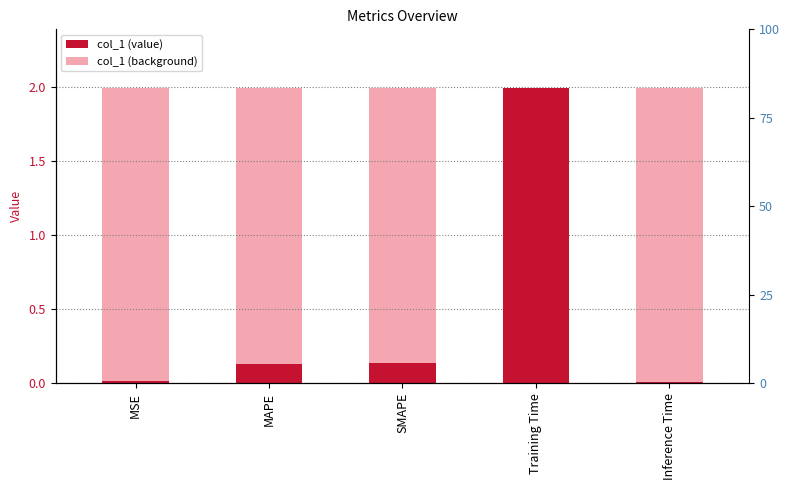

Which label corresponds to the largest value in the chart?

Training Time